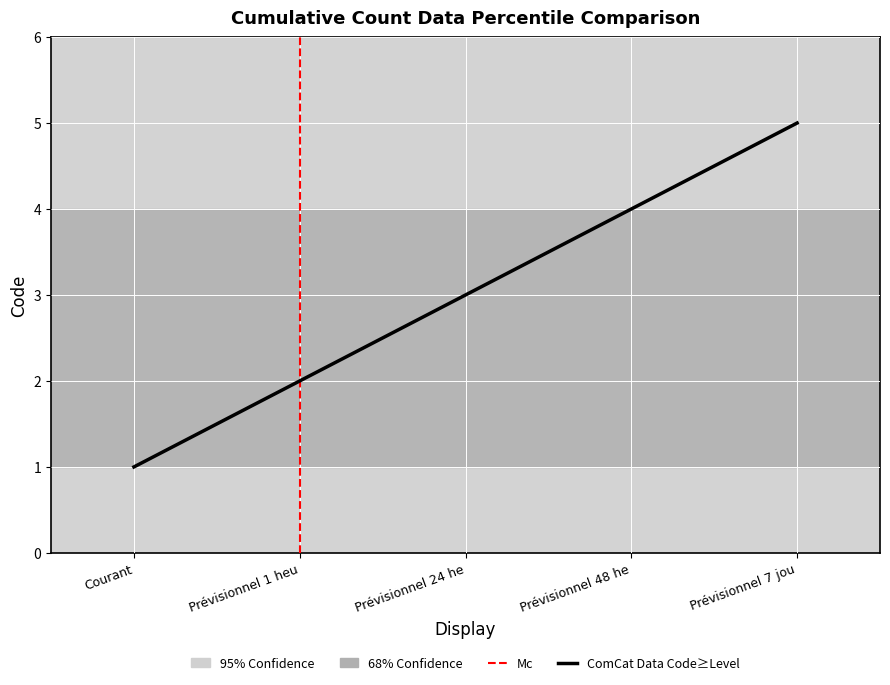

True or false: the data shows 1 at Courant.

False